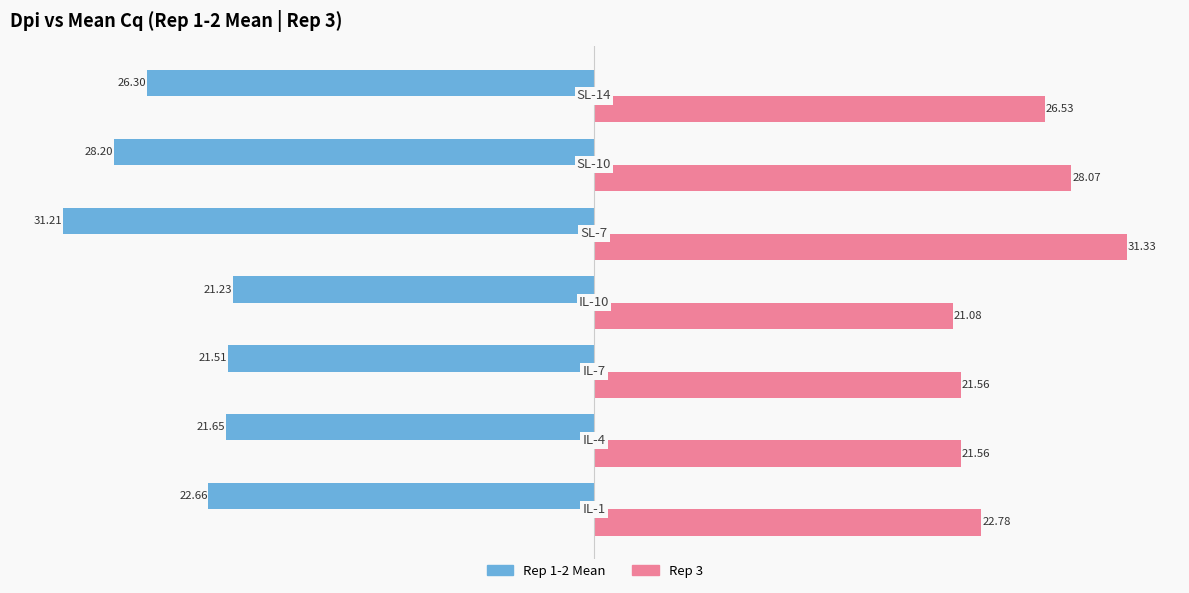

What is the difference between the maximum and minimum values in the Rep 1-2 Mean series?

10.0